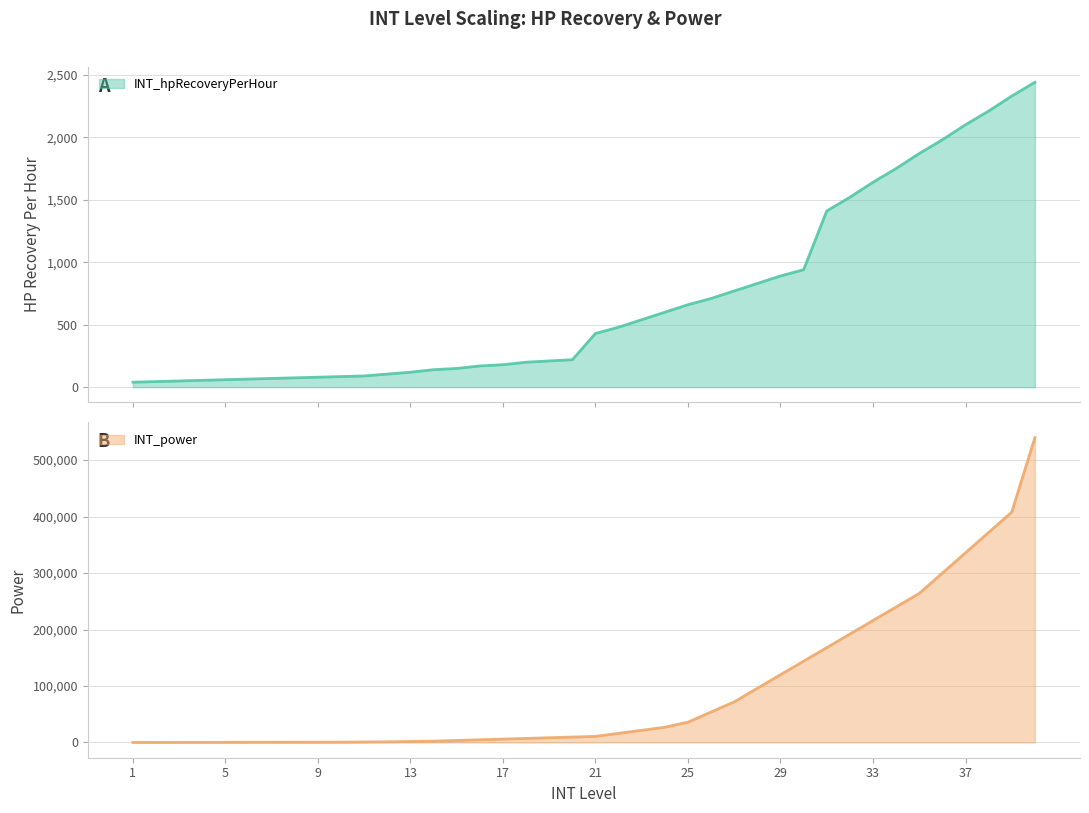

Where does the INT_power series first go above 10800?

22